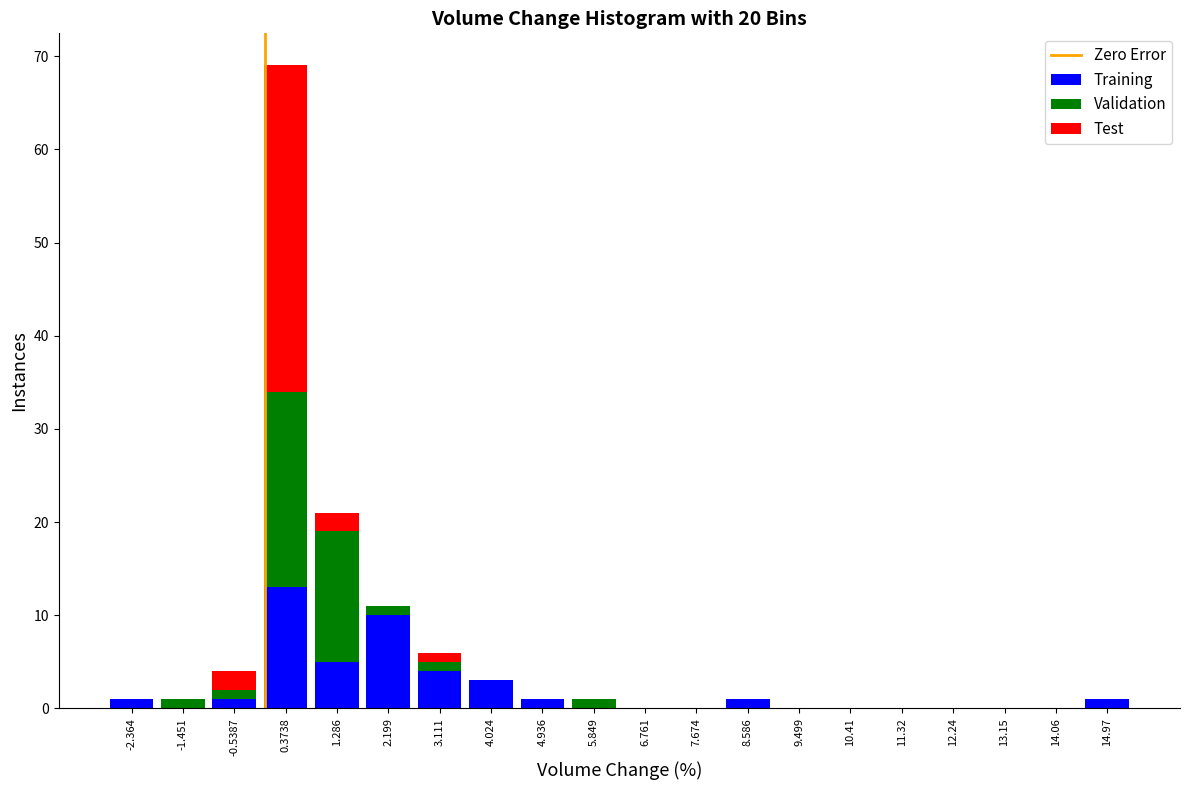

Which range on the x-axis has the tallest stacked bar (by total height)?

-0.1 to 0.8